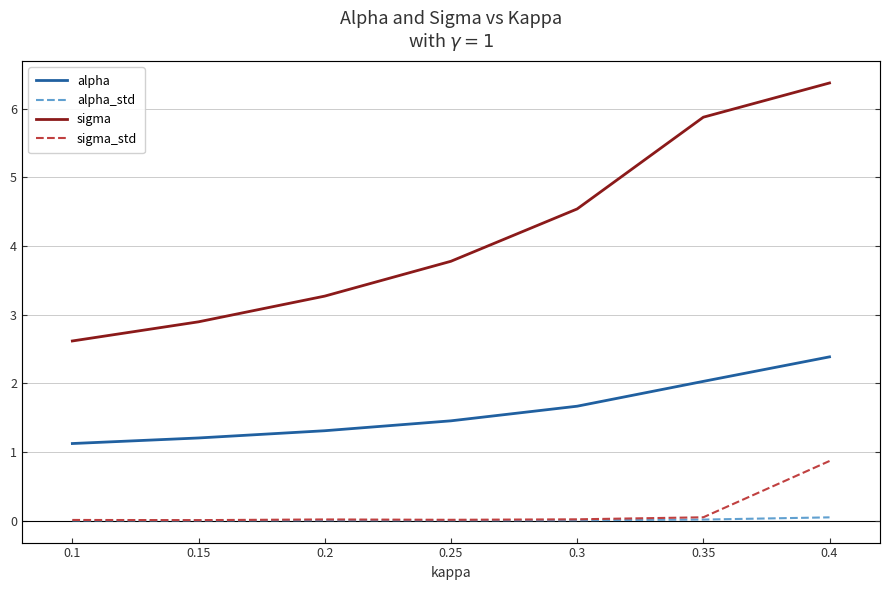

Is the value of alpha_std at 0.3 greater than the value of sigma at 0.15?

No